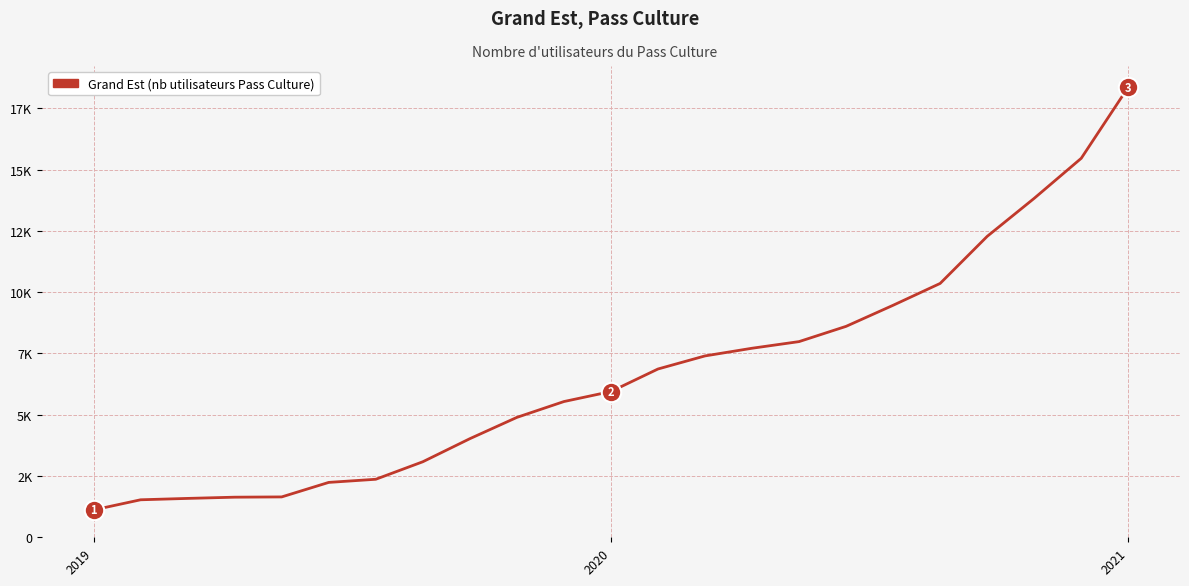

What is the minimum value shown in the chart?

1116